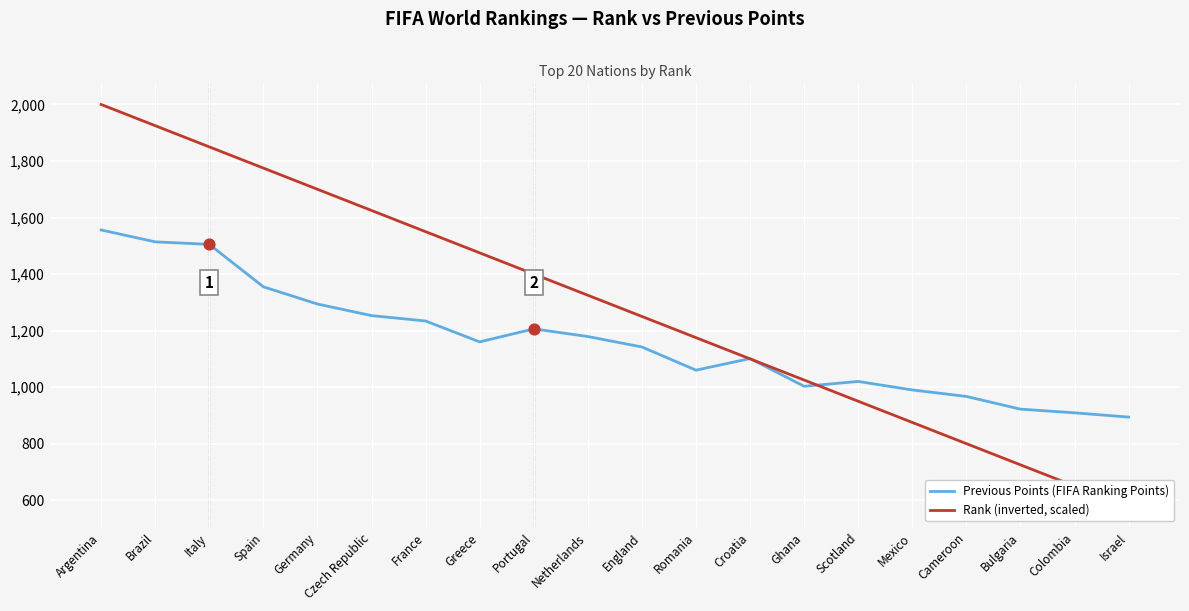

What are all the series names shown in the legend?

Previous Points (FIFA Ranking Points), Rank (inverted, scaled)